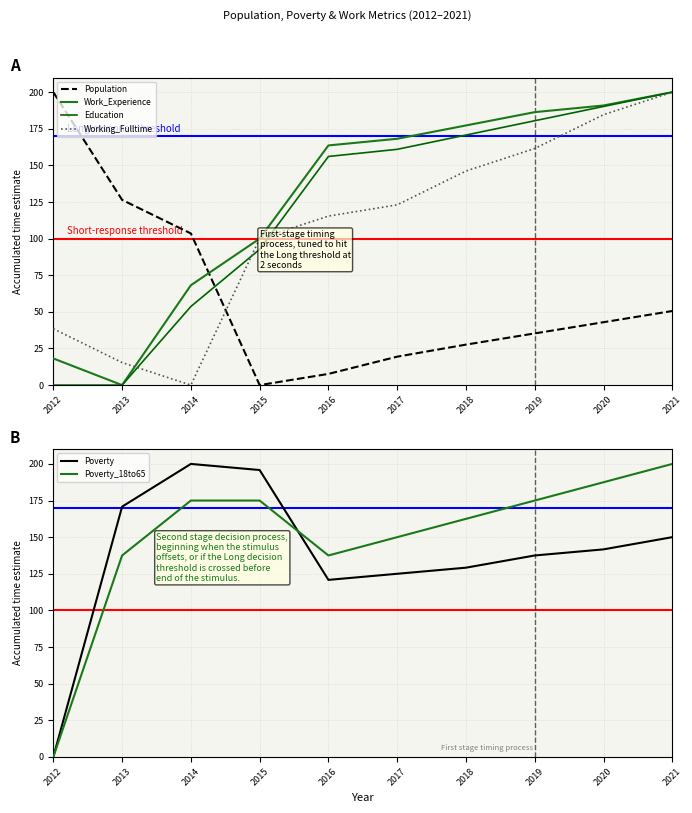

Does the chart display data point markers on the line(s)?

No